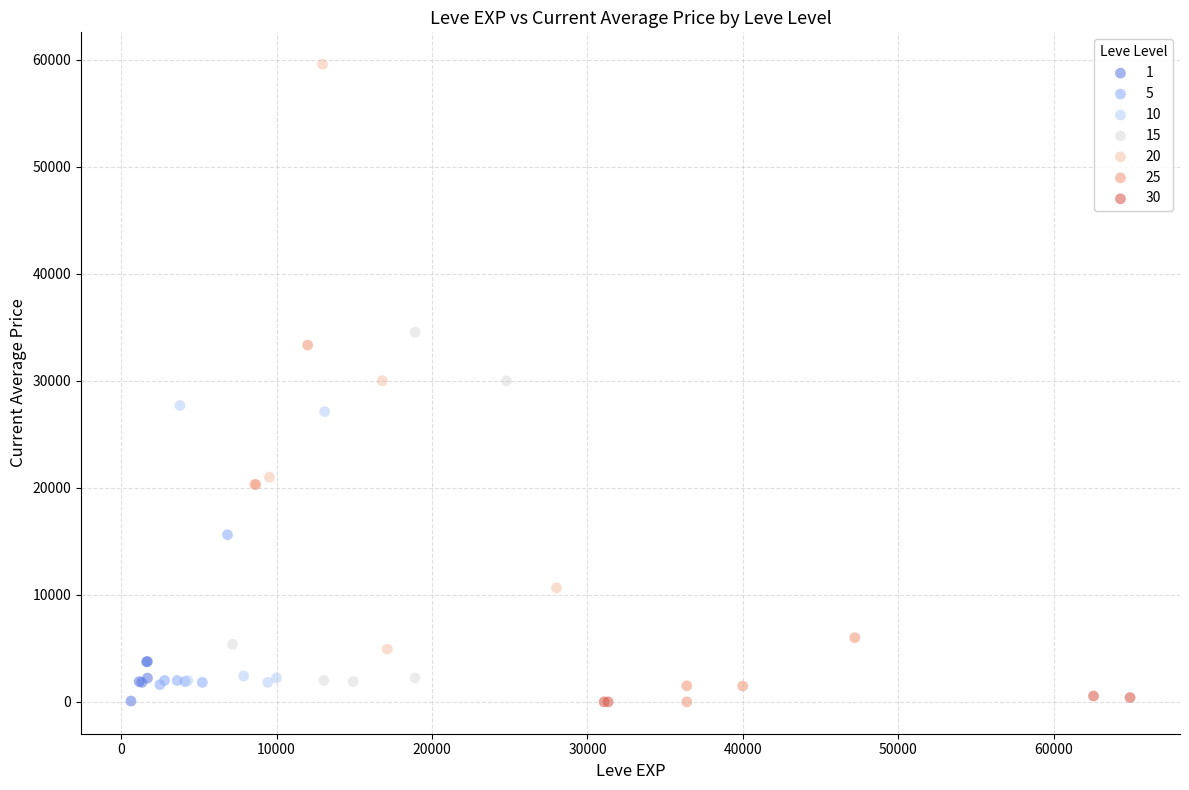

Which series has the widest spread of Y values?

20